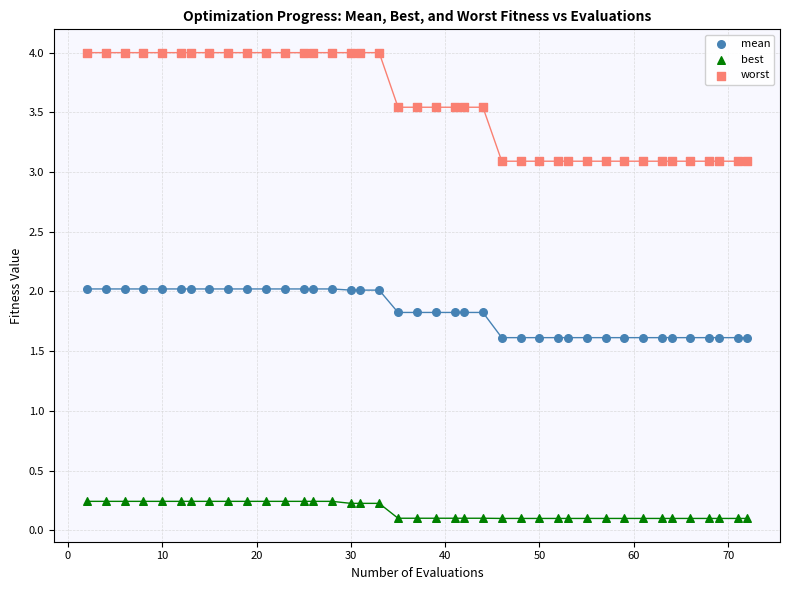

Across all data points, what is the range of X values (max minus min)?

70.0